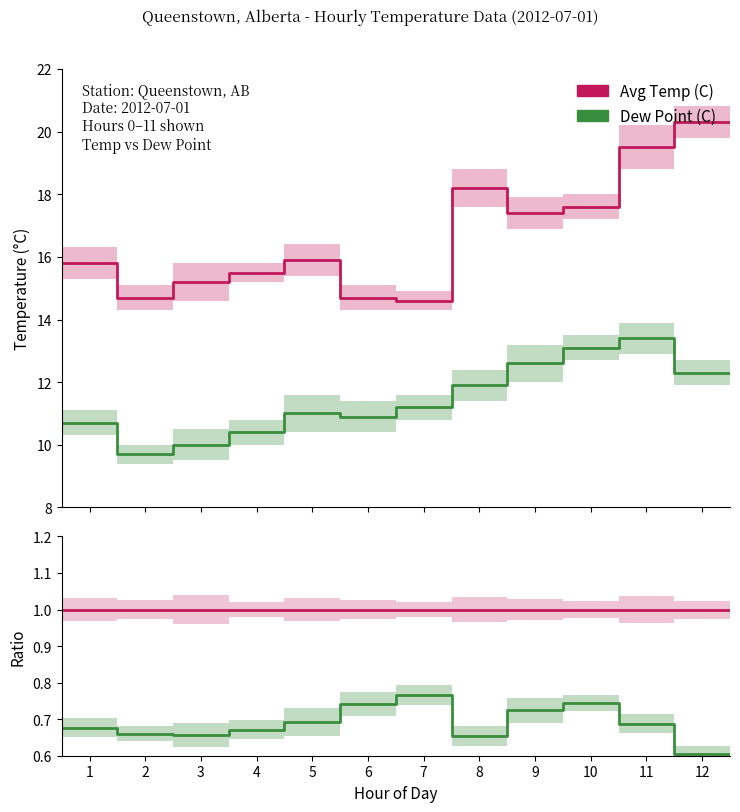

What are all the series names shown in the legend?

Avg Temp (C), Dew Point (C)